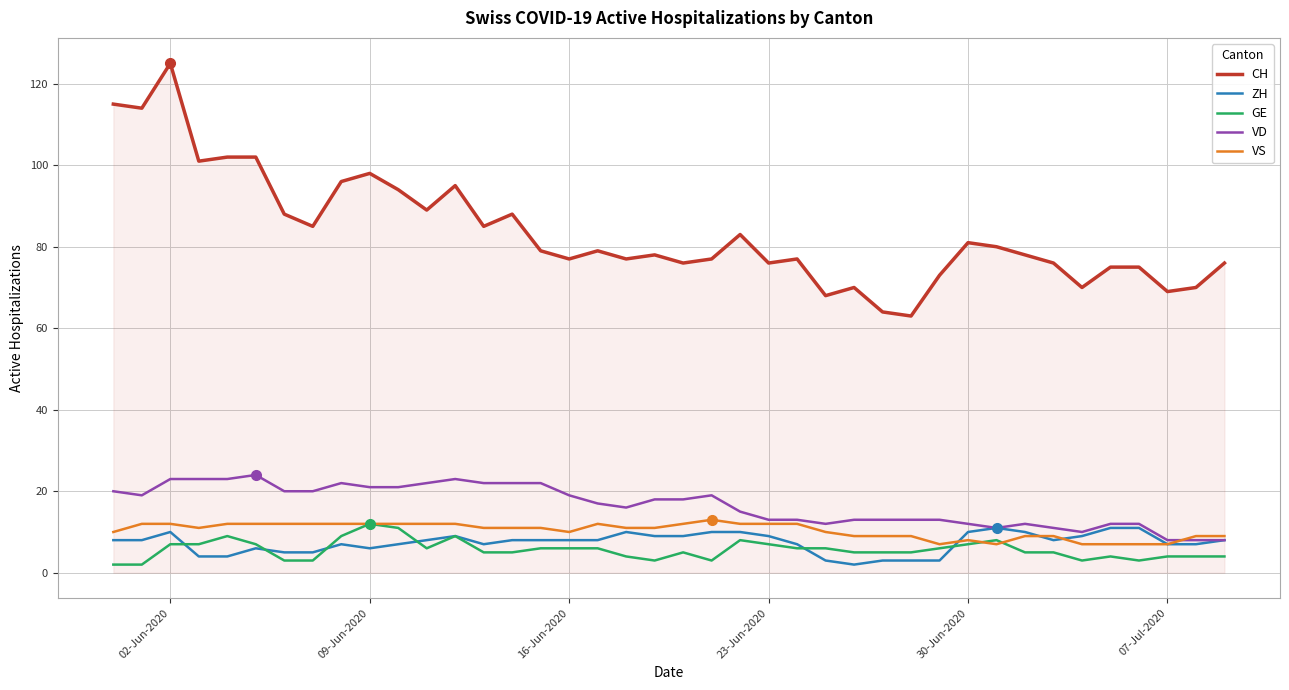

True or false: ZH and CH cross at least once.

False